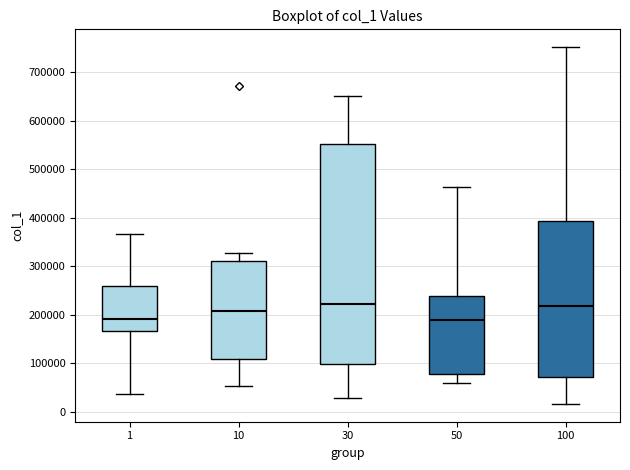

Where is the upper edge of the box at x = 50 on the y-axis? The values are not printed on the chart, so give them approximately, as read against the axis.

240000